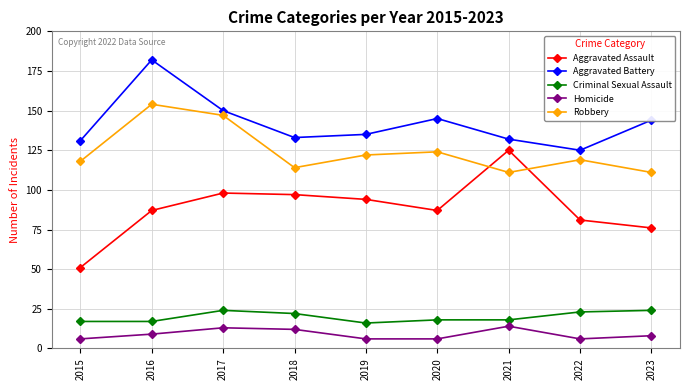

At which label does Robbery reach its peak?

2016